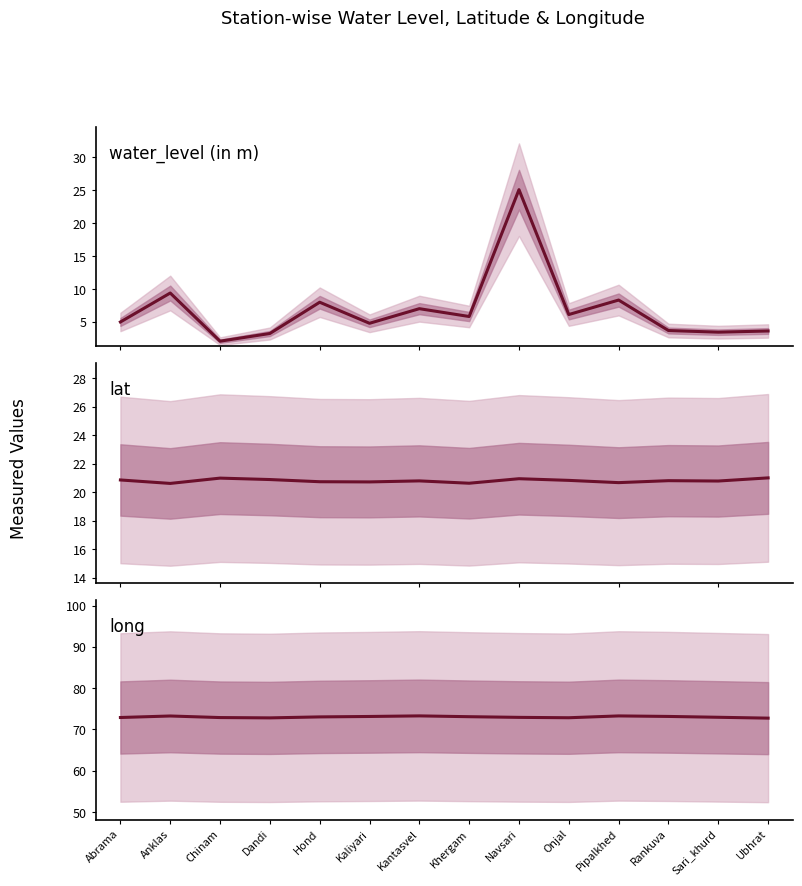

Reading left to right, what are all the values shown in this chart?

water_level (in m): 5.0	9.4	2.1	3.2	8.0	4.8	7.0	5.8	25.1	6.1	8.3	3.7	3.5	3.6
lat: 20.9	20.6	21.0	20.9	20.7	20.7	20.8	20.6	20.9	20.8	20.7	20.8	20.8	21.0
long: 72.9	73.3	72.9	72.8	73.0	73.2	73.3	73.1	72.9	72.8	73.3	73.2	73.0	72.7